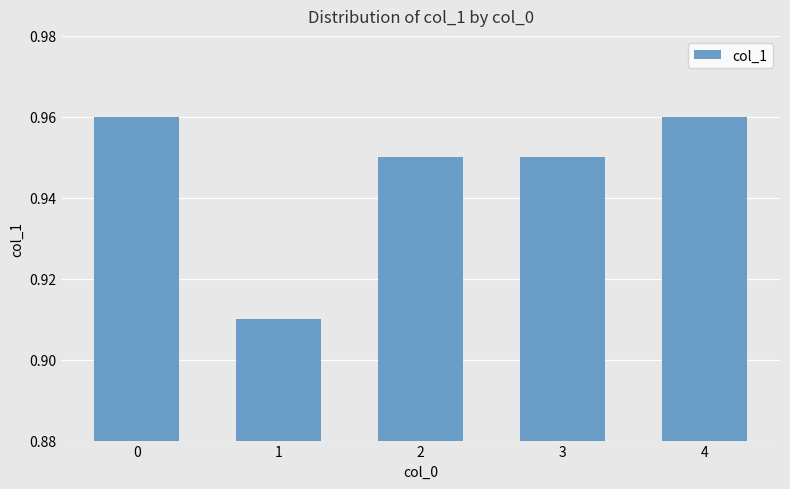

How many values are between 0 and 1?

5